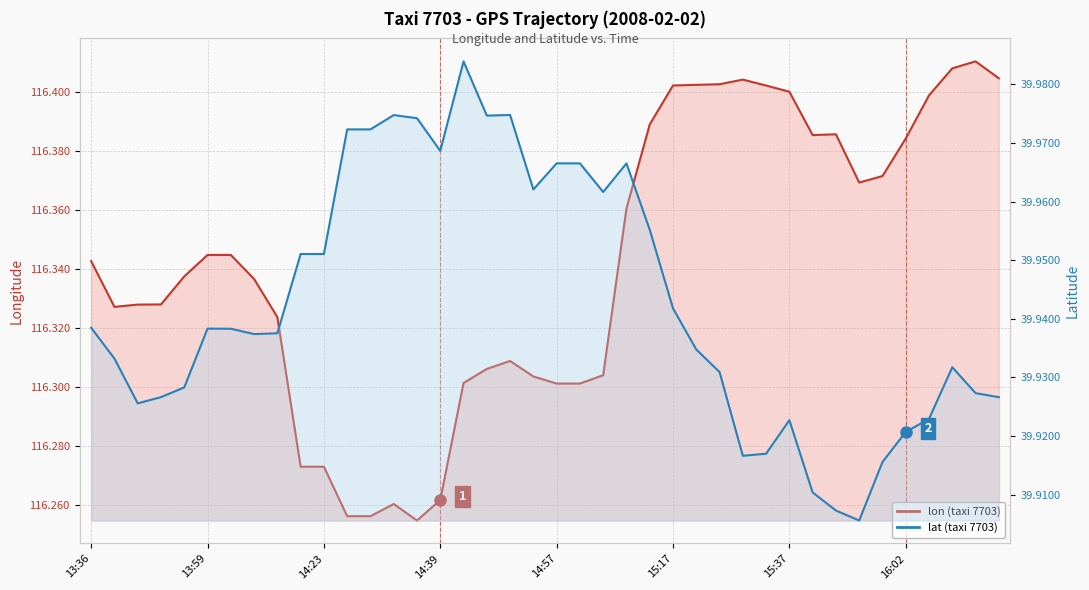

How many interior local valleys does the lat (taxi 7703) series have?

8